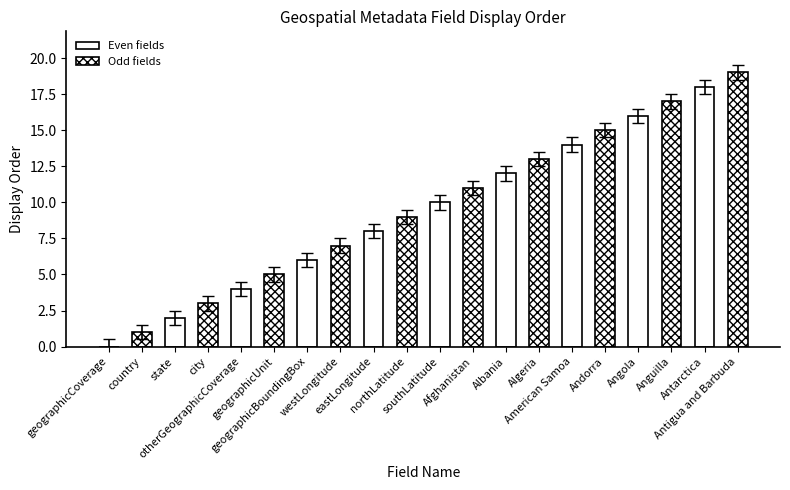

Reading left to right, what are all the values shown in this chart?

geographicCoverage=0	country=1	state=2	city=3	otherGeographicCoverage=4	geographicUnit=5	geographicBoundingBox=6	westLongitude=7	eastLongitude=8	northLatitude=9	southLatitude=10	Afghanistan=11	Albania=12	Algeria=13	American Samoa=14	Andorra=15	Angola=16	Anguilla=17	Antarctica=18	Antigua and Barbuda=19